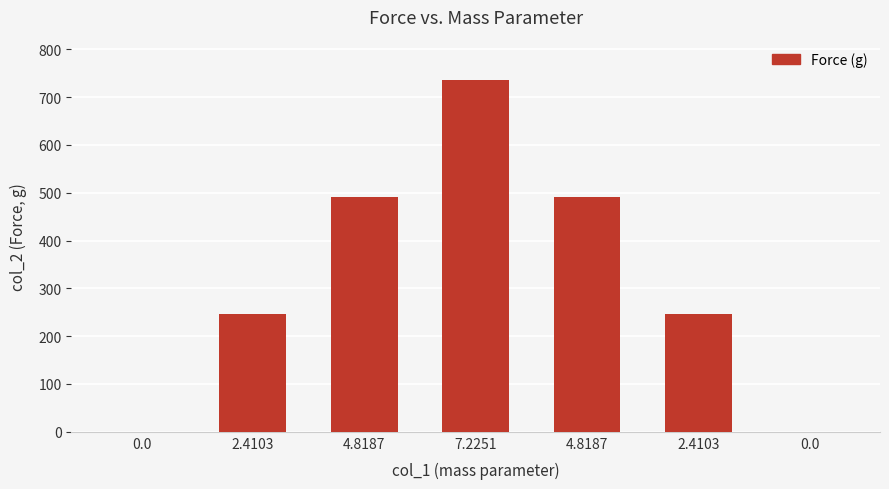

Are the bars horizontal?

No